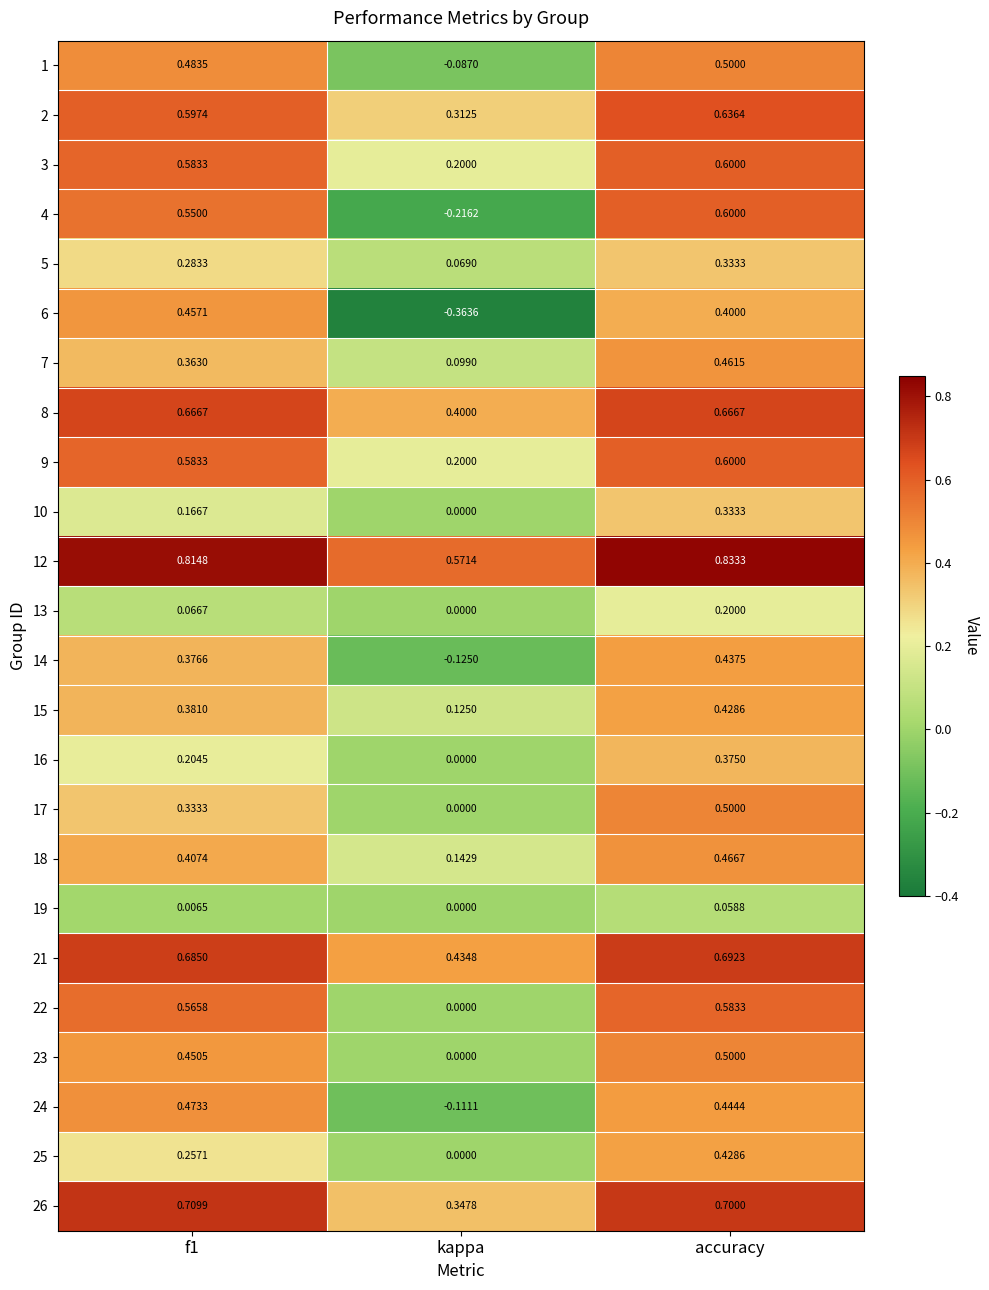

What is the total value across all series at kappa?

2.0